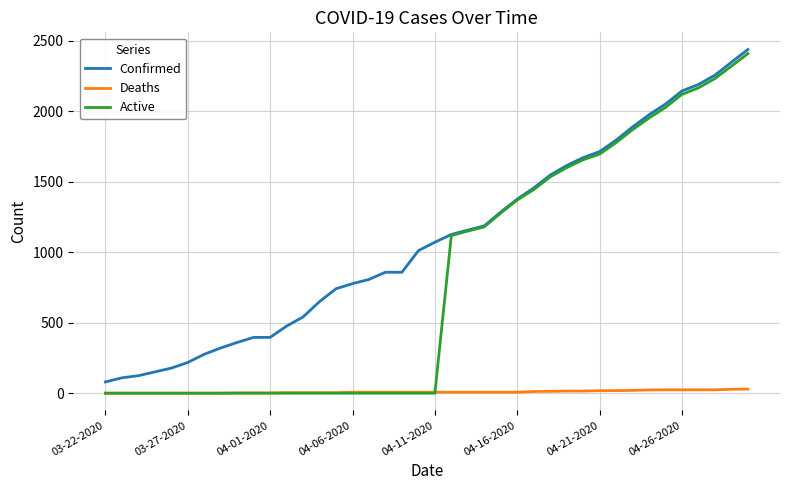

What is the greatest value displayed?

2438